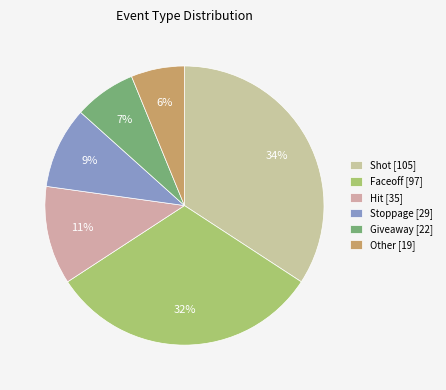

Is it true that Faceoff is 32% of the pie?

True